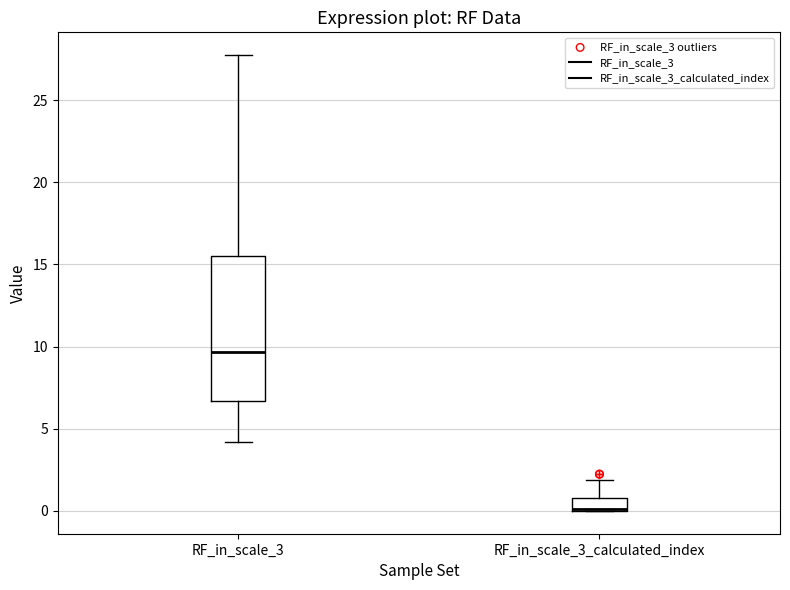

Comparing the boxes themselves (not the whiskers), which one is the tallest?

RF_in_scale_3